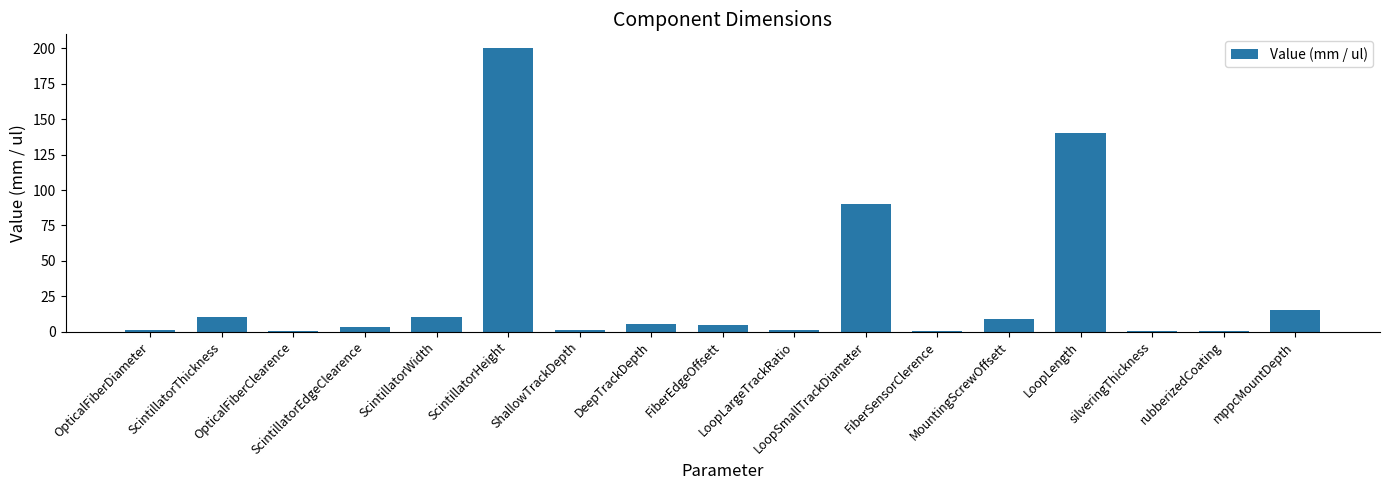

Does the chart contain stacked bars?

No